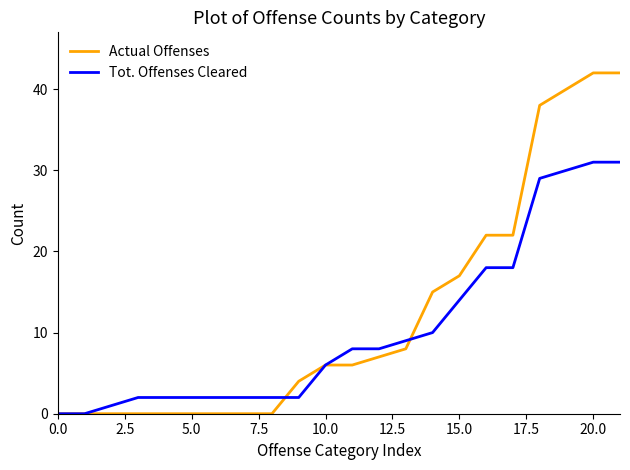

List the series in order of their peak value, lowest first.

Tot. Offenses Cleared, Actual Offenses